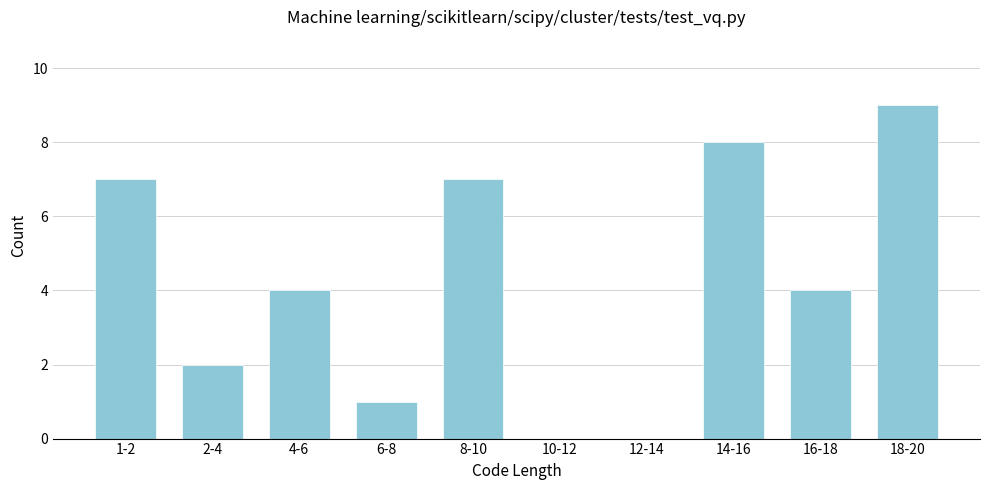

Reading left to right, list all the values displayed in this chart.

1-2=7	2-4=2	4-6=4	6-8=1	8-10=7	10-12=0	12-14=0	14-16=8	16-18=4	18-20=9